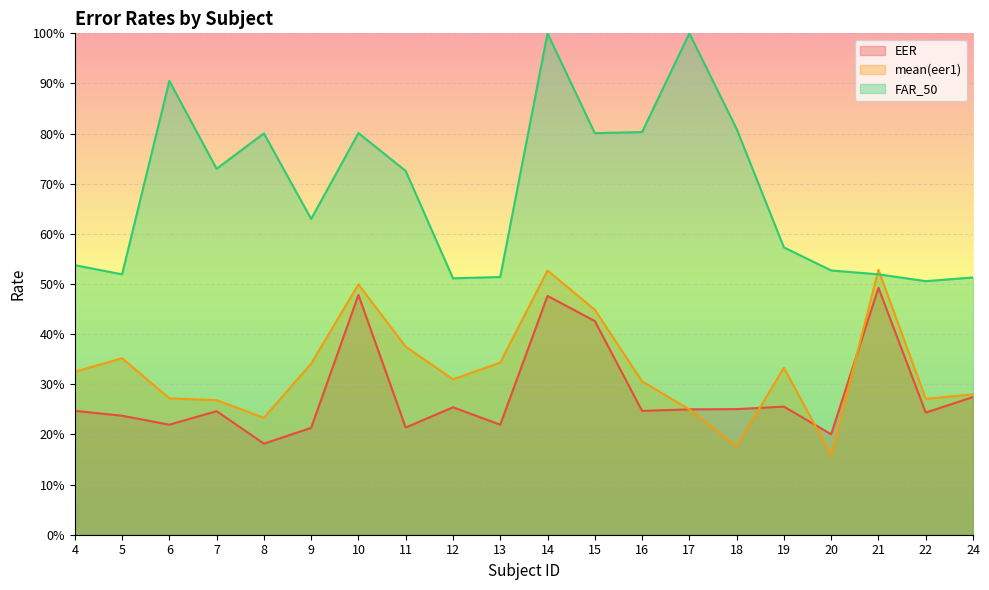

At which label does mean(eer1) reach its peak?

21